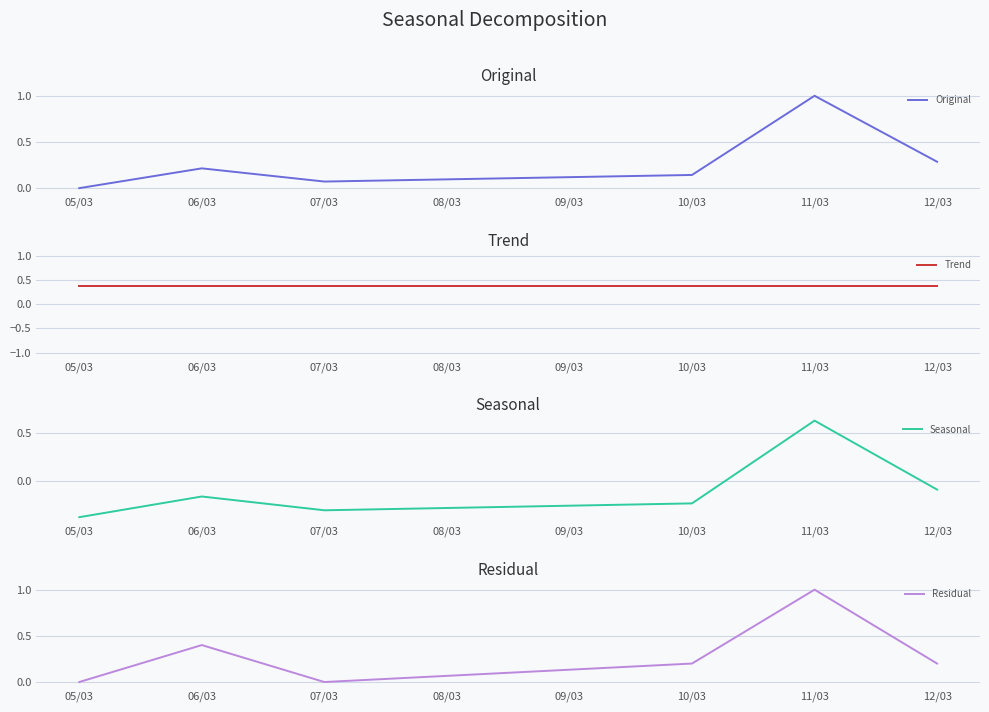

What is the spread (max minus min) of values at 05/03?

0.8